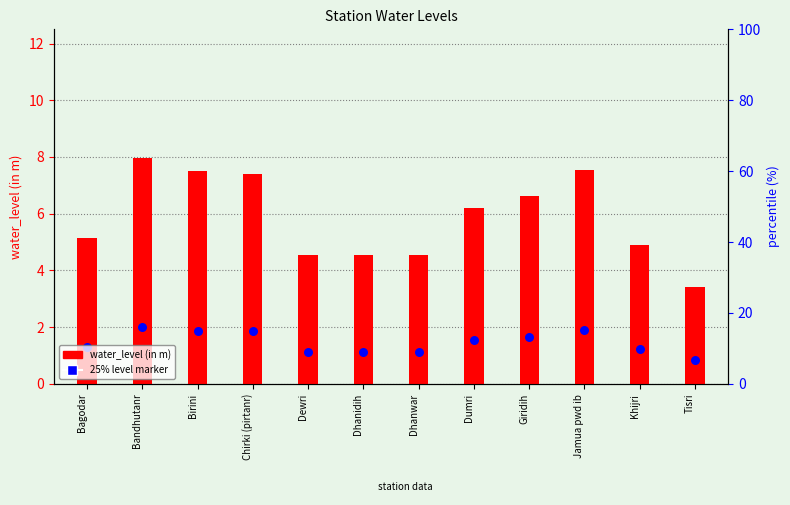

Which series reaches the minimum Y coordinate?

25% level marker